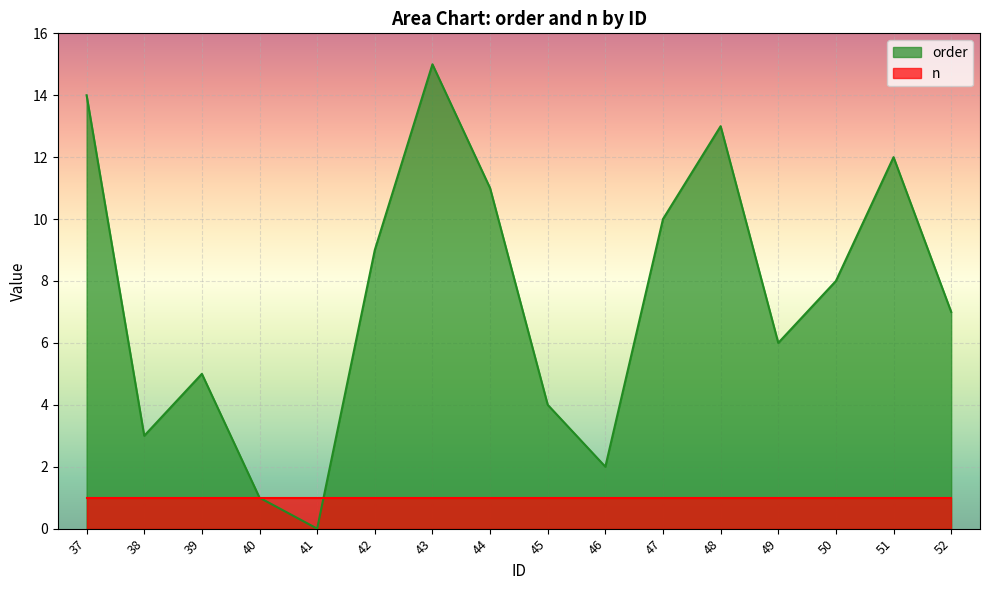

Is it true that the value at 49 is 6?

True